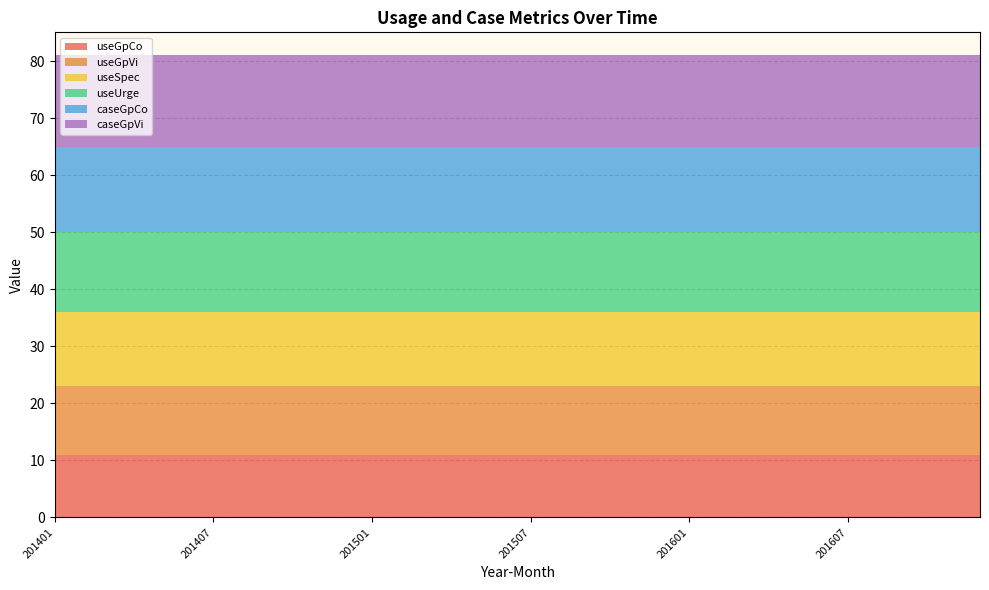

Reading left to right, list all the values displayed in this chart.

useGpCo: 201401=11	201402=11	201403=11	201404=11	201405=11	201406=11	201407=11	201408=11	201409=11	201410=11	201411=11	201412=11	201501=11	201502=11	201503=11	201504=11	201505=11	201506=11	201507=11	201508=11	201509=11	201510=11	201511=11	201512=11	201601=11	201602=11	201603=11	201604=11	201605=11	201606=11	201607=11	201608=11	201609=11	201610=11	201611=11	201612=11
useGpVi: 201401=12	201402=12	201403=12	201404=12	201405=12	201406=12	201407=12	201408=12	201409=12	201410=12	201411=12	201412=12	201501=12	201502=12	201503=12	201504=12	201505=12	201506=12	201507=12	201508=12	201509=12	201510=12	201511=12	201512=12	201601=12	201602=12	201603=12	201604=12	201605=12	201606=12	201607=12	201608=12	201609=12	201610=12	201611=12	201612=12
useSpec: 201401=13	201402=13	201403=13	201404=13	201405=13	201406=13	201407=13	201408=13	201409=13	201410=13	201411=13	201412=13	201501=13	201502=13	201503=13	201504=13	201505=13	201506=13	201507=13	201508=13	201509=13	201510=13	201511=13	201512=13	201601=13	201602=13	201603=13	201604=13	201605=13	201606=13	201607=13	201608=13	201609=13	201610=13	201611=13	201612=13
useUrge: 201401=14	201402=14	201403=14	201404=14	201405=14	201406=14	201407=14	201408=14	201409=14	201410=14	201411=14	201412=14	201501=14	201502=14	201503=14	201504=14	201505=14	201506=14	201507=14	201508=14	201509=14	201510=14	201511=14	201512=14	201601=14	201602=14	201603=14	201604=14	201605=14	201606=14	201607=14	201608=14	201609=14	201610=14	201611=14	201612=14
caseGpCo: 201401=15	201402=15	201403=15	201404=15	201405=15	201406=15	201407=15	201408=15	201409=15	201410=15	201411=15	201412=15	201501=15	201502=15	201503=15	201504=15	201505=15	201506=15	201507=15	201508=15	201509=15	201510=15	201511=15	201512=15	201601=15	201602=15	201603=15	201604=15	201605=15	201606=15	201607=15	201608=15	201609=15	201610=15	201611=15	201612=15
caseGpVi: 201401=16	201402=16	201403=16	201404=16	201405=16	201406=16	201407=16	201408=16	201409=16	201410=16	201411=16	201412=16	201501=16	201502=16	201503=16	201504=16	201505=16	201506=16	201507=16	201508=16	201509=16	201510=16	201511=16	201512=16	201601=16	201602=16	201603=16	201604=16	201605=16	201606=16	201607=16	201608=16	201609=16	201610=16	201611=16	201612=16